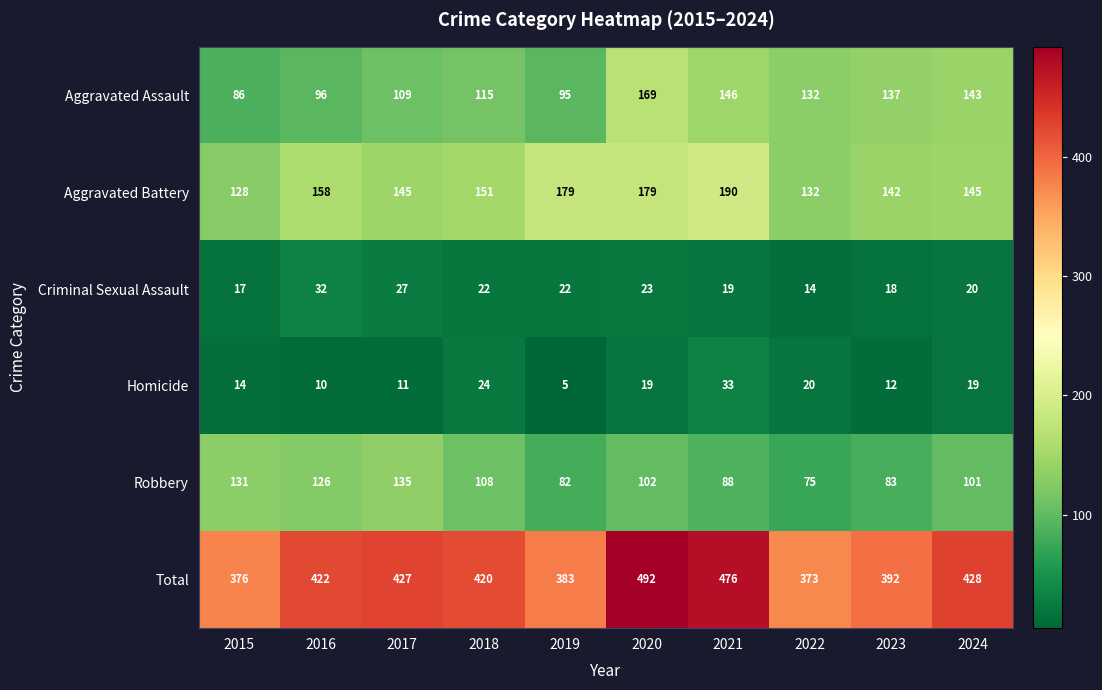

What is the difference between the highest and lowest values at 2020?

473